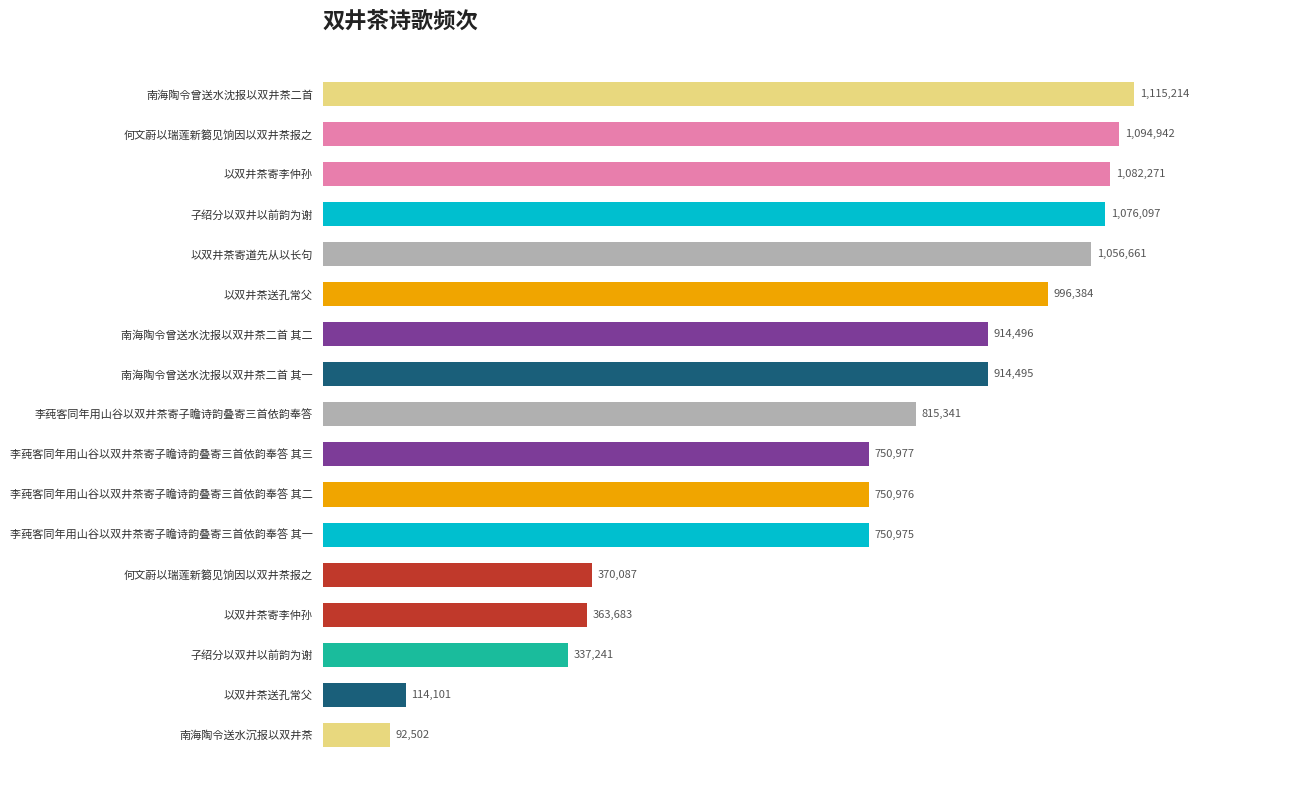

Are the bars horizontal?

Yes